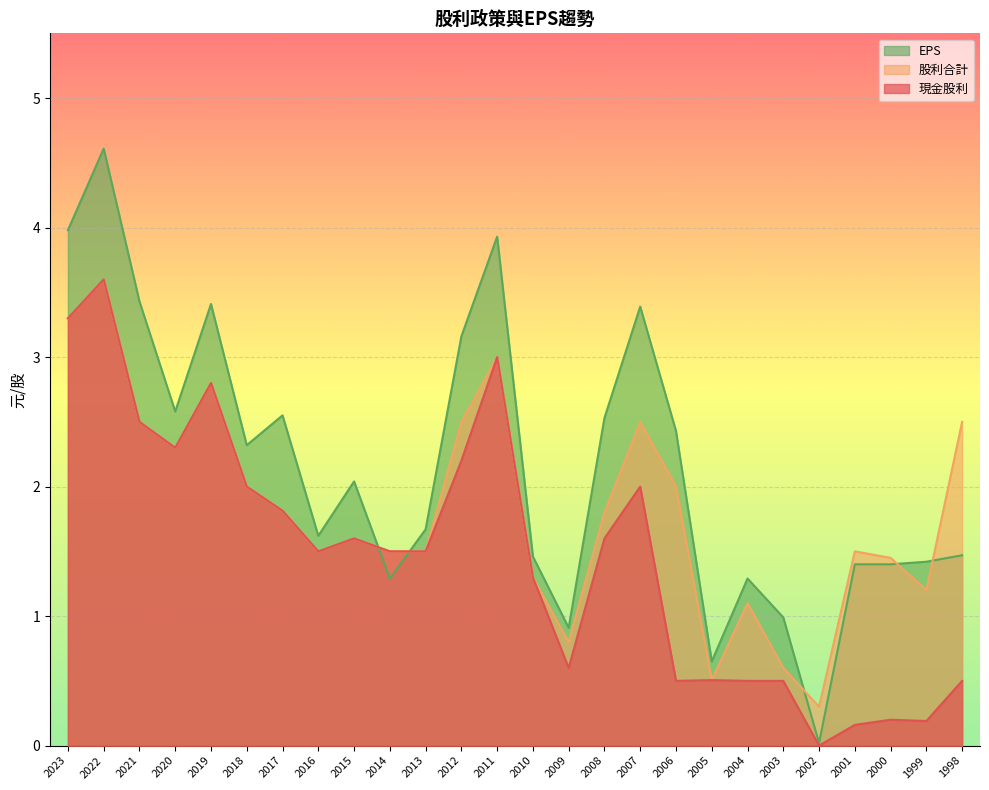

True or false: 股利合計 has more than 2 interior local peaks.

True